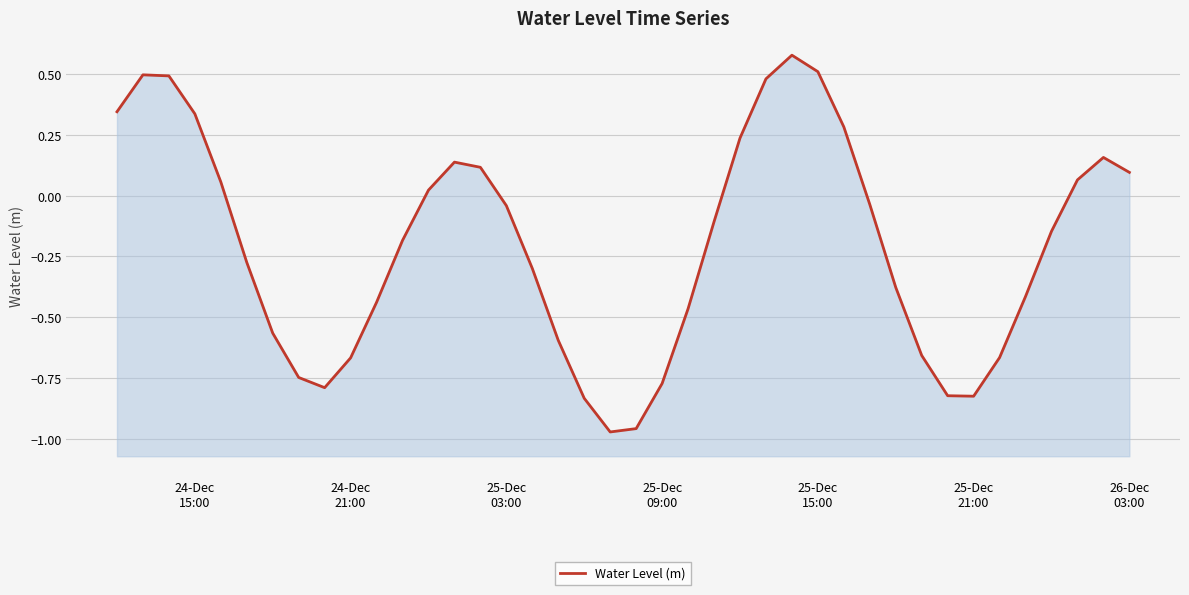

What position from the left is 25-Dec 03:00?

16